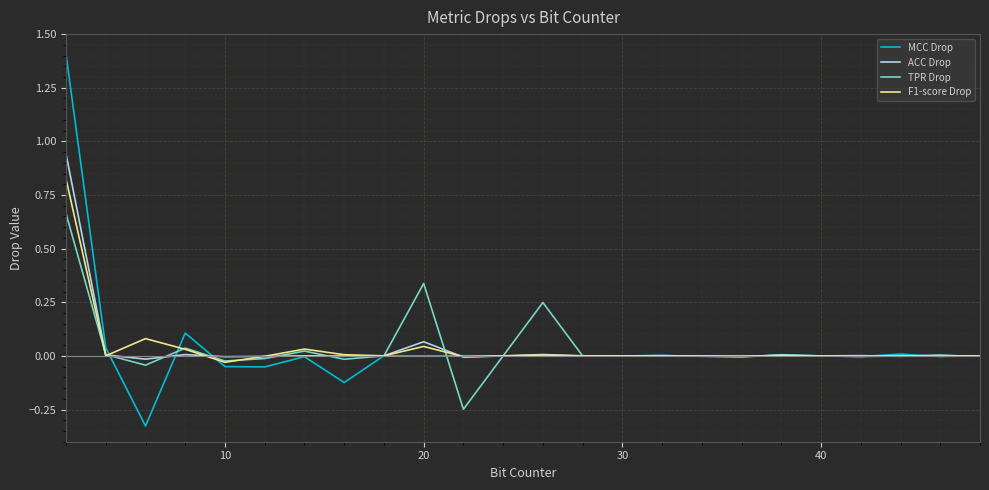

Rank the series by their maximum value, from highest to lowest.

MCC Drop, ACC Drop, F1-score Drop, TPR Drop